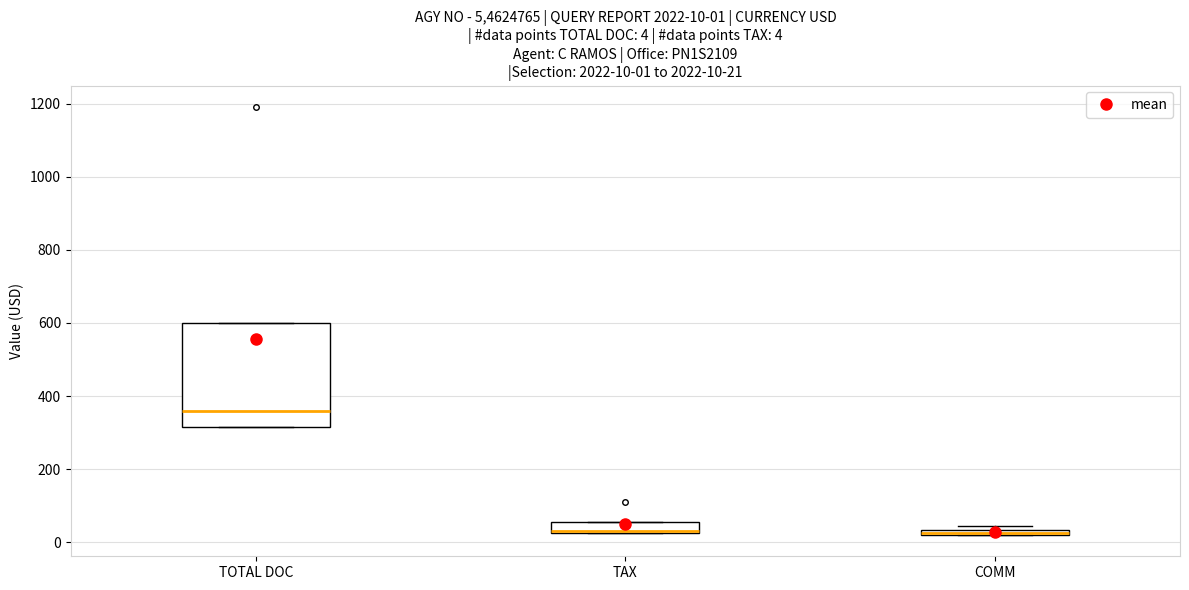

Comparing the boxes themselves (not the whiskers), which one is the tallest?

TOTAL DOC